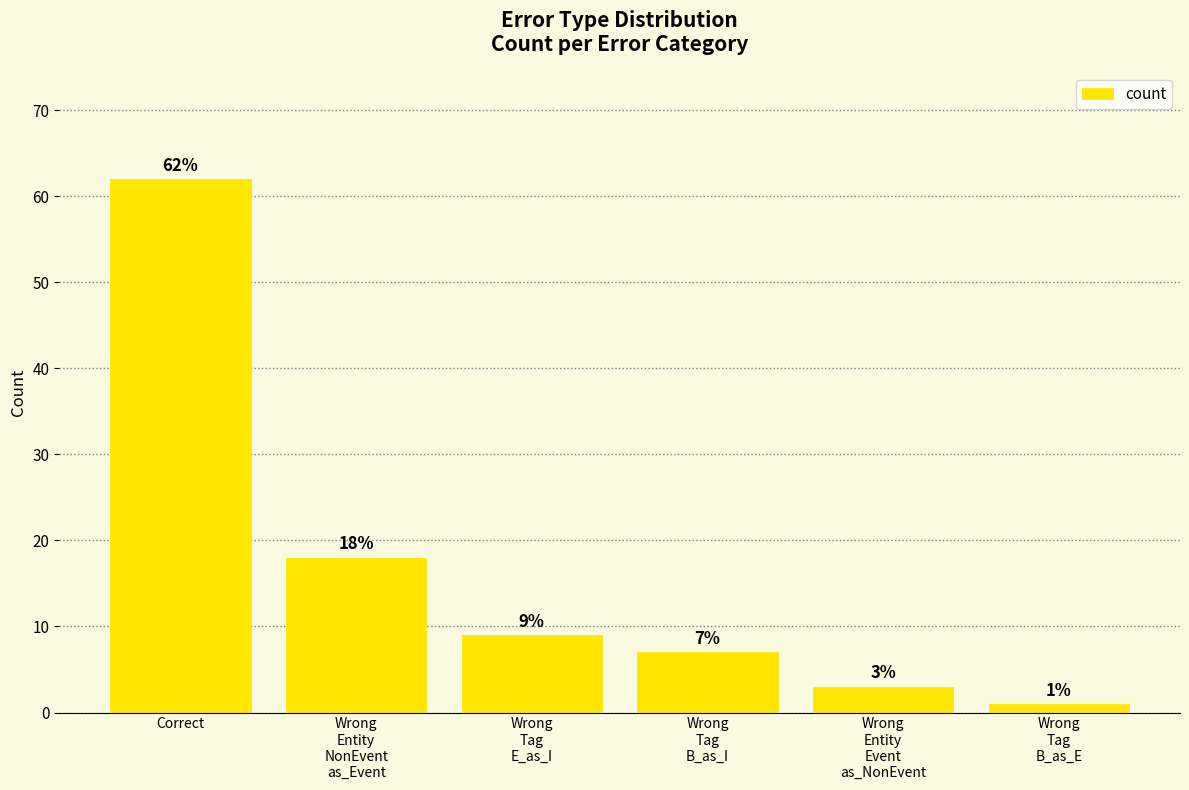

Where is the data nearest to the value 31?

Wrong
Entity
NonEvent
as_Event